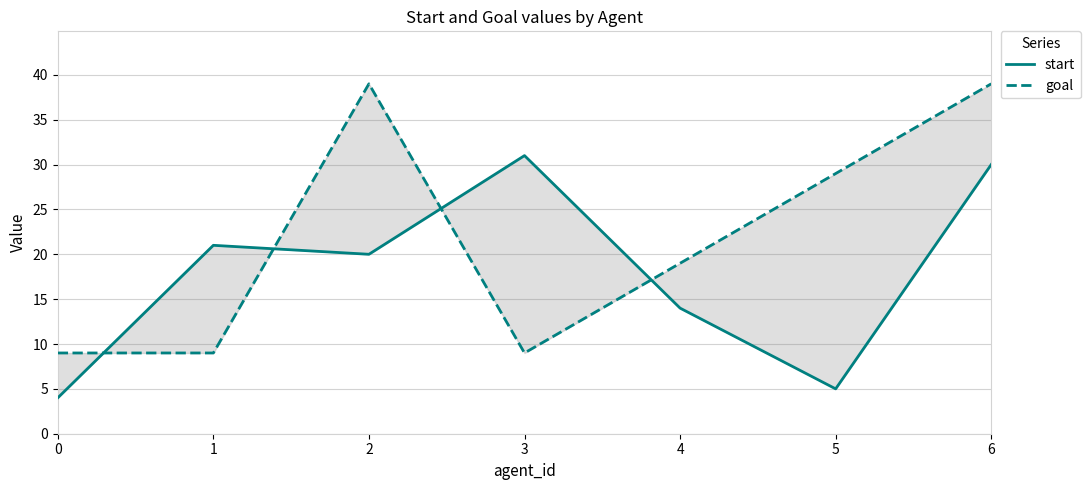

Rank the series by their maximum value, from highest to lowest.

goal, start